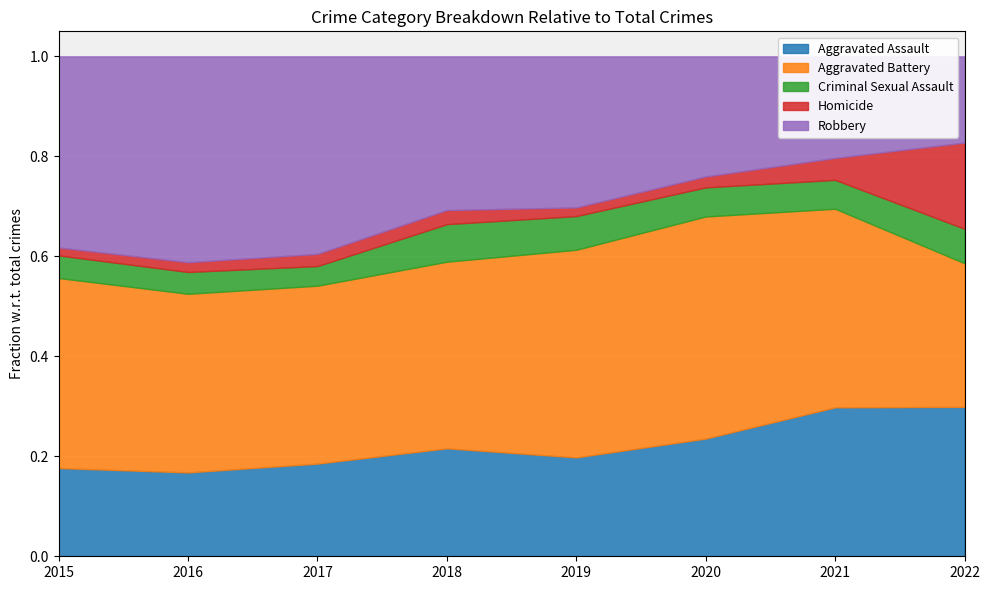

Between 2017 and 2020, which series saw the biggest shift?

Robbery